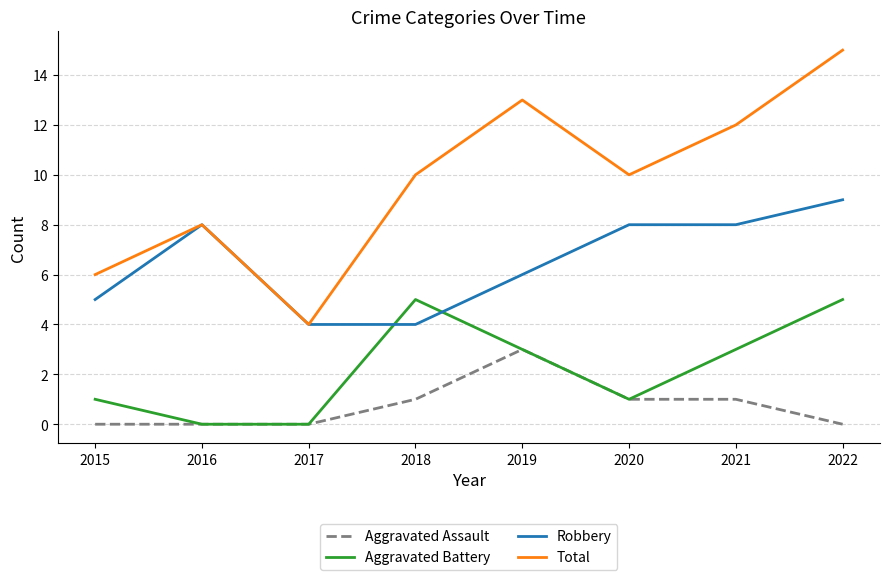

What are all the series names shown in the legend?

Aggravated Assault, Aggravated Battery, Robbery, Total